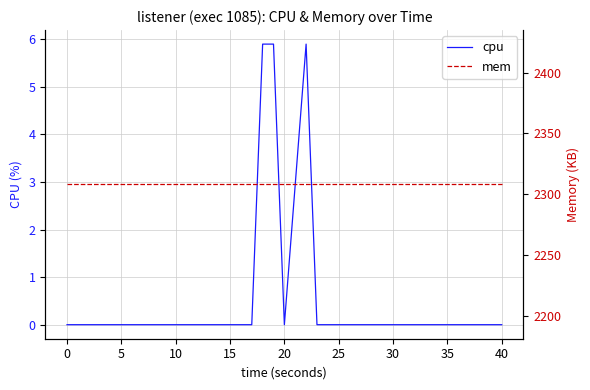

The value of cpu at 5 is 0.0. True or false?

True